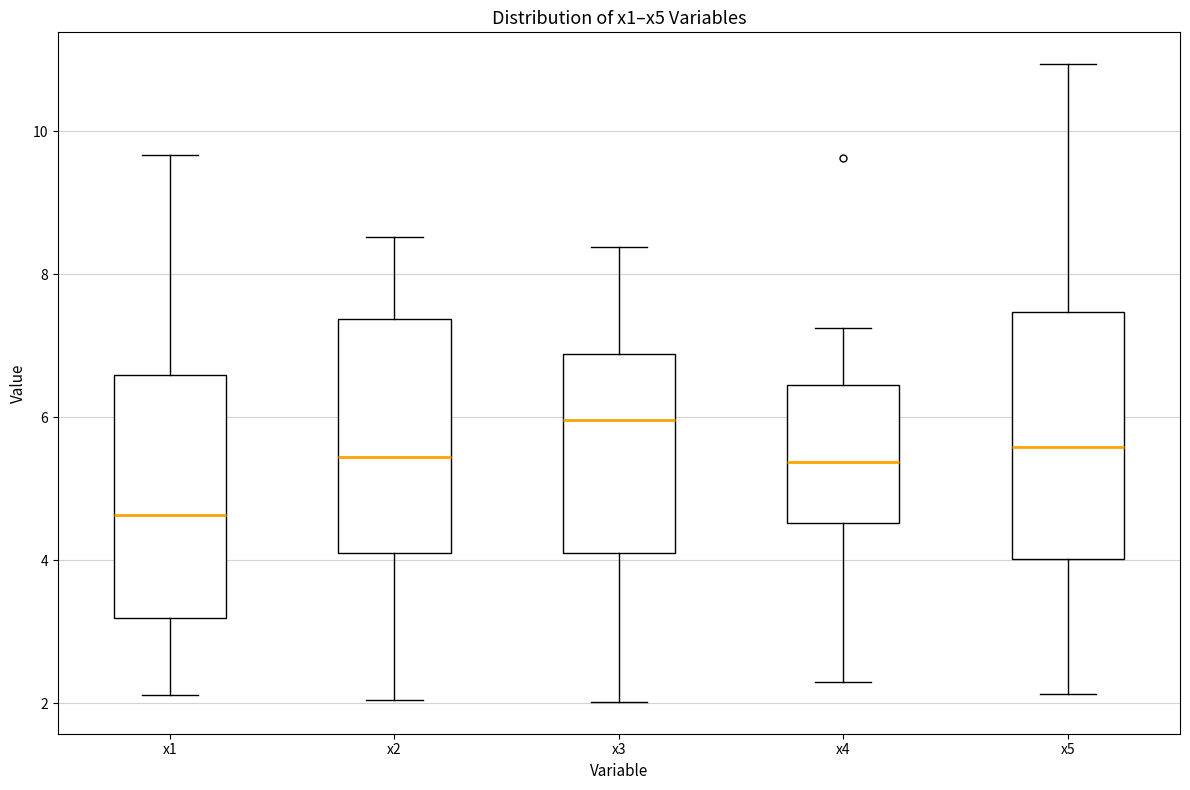

Reading left to right, transcribe this box plot: for each box, give where its median line is, the range the box spans, and where its two whiskers end, as read against the y-axis. The values are not printed on the chart, so give them approximately, as read against the axis.

x1: median 4.6, box 3.2 to 6.6, whiskers 2.2 to 9.6
x2: median 5.4, box 4.2 to 7.4, whiskers 2.0 to 8.6
x3: median 6.0, box 4.2 to 6.8, whiskers 2.0 to 8.4
x4: median 5.4, box 4.6 to 6.4, whiskers 2.4 to 7.2
x5: median 5.6, box 4.0 to 7.4, whiskers 2.2 to 11.0